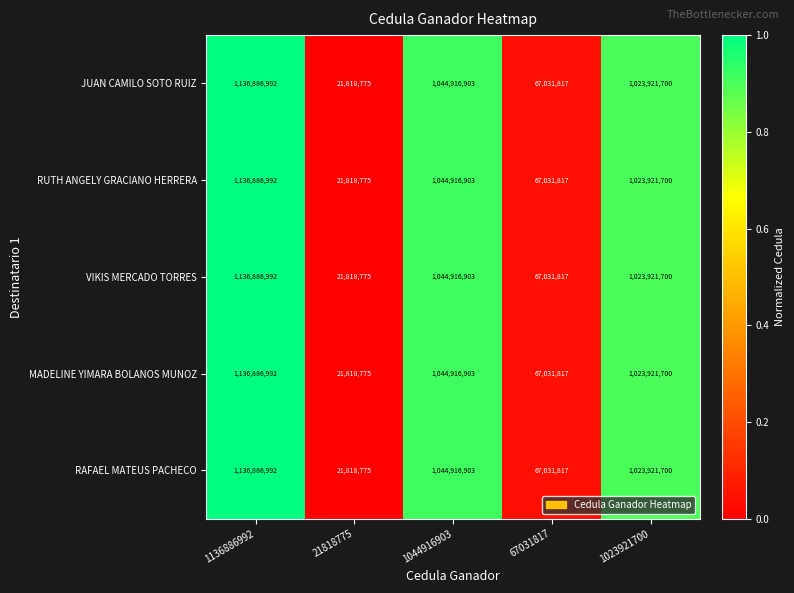

How many values in the MADELINE YIMARA BOLANOS MUNOZ series are below 1023921700?

2